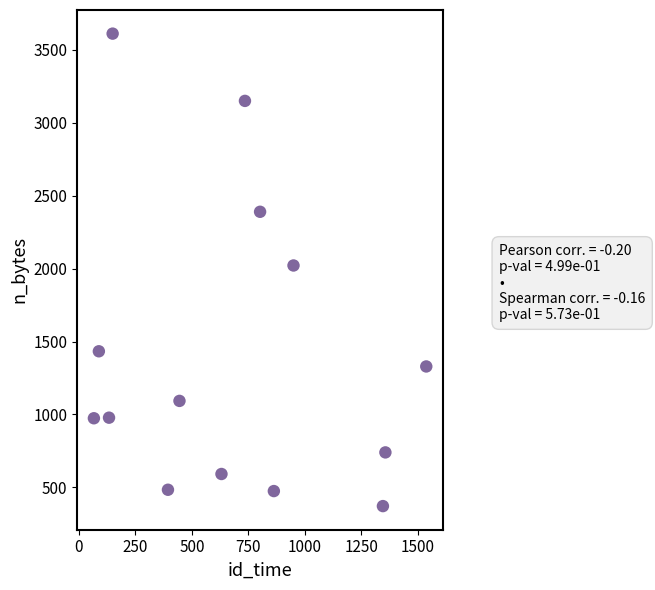

What is the range of Y values (max minus min)?

3238